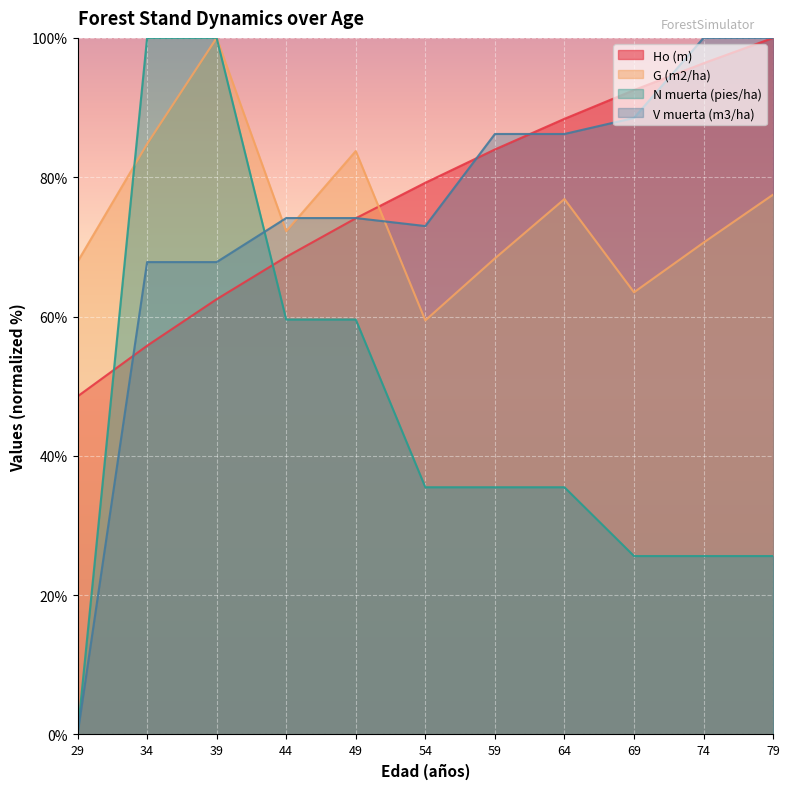

How many data points in G (m2/ha) are above 72?

6